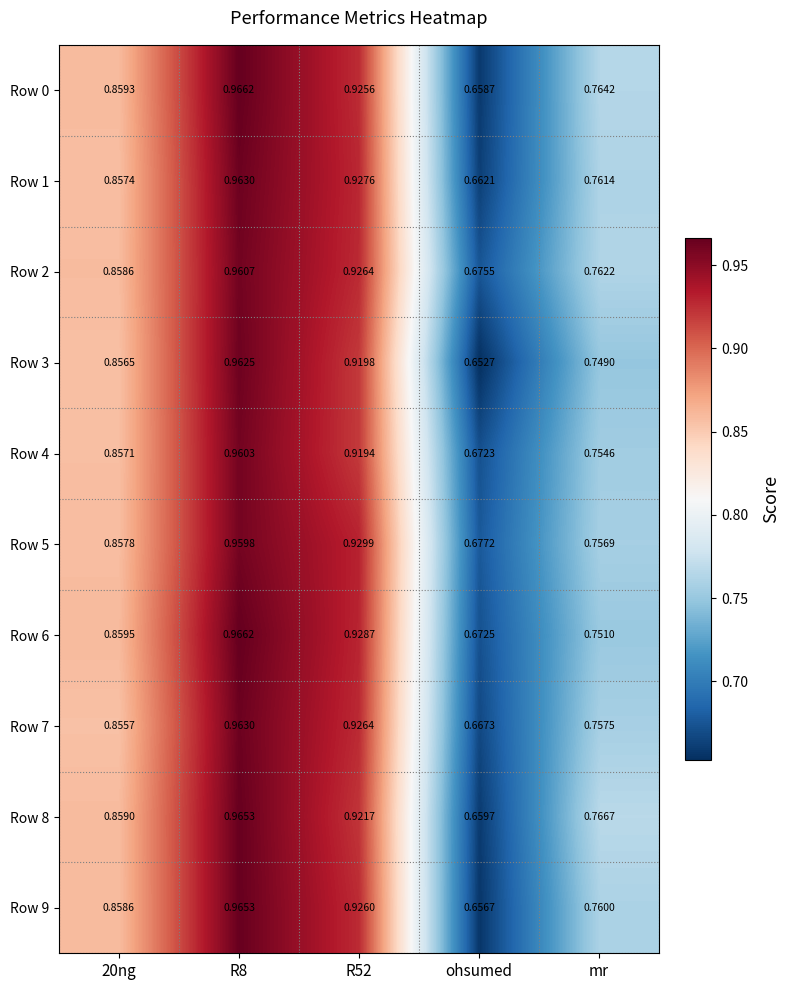

Where is Row 3 nearest to the value 0?

ohsumed